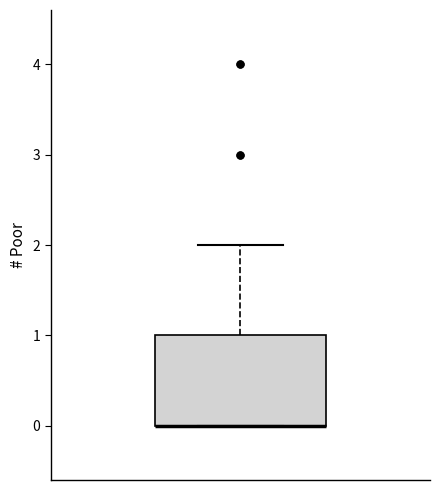

Read this box plot against the y-axis: the position of the median line, the range covered by the box, and the ends of both whiskers. The values are not printed on the chart, so give them approximately, as read against the axis.

median 0 (drawn on the box's lower edge), box 0 to 1, whiskers 0 to 2